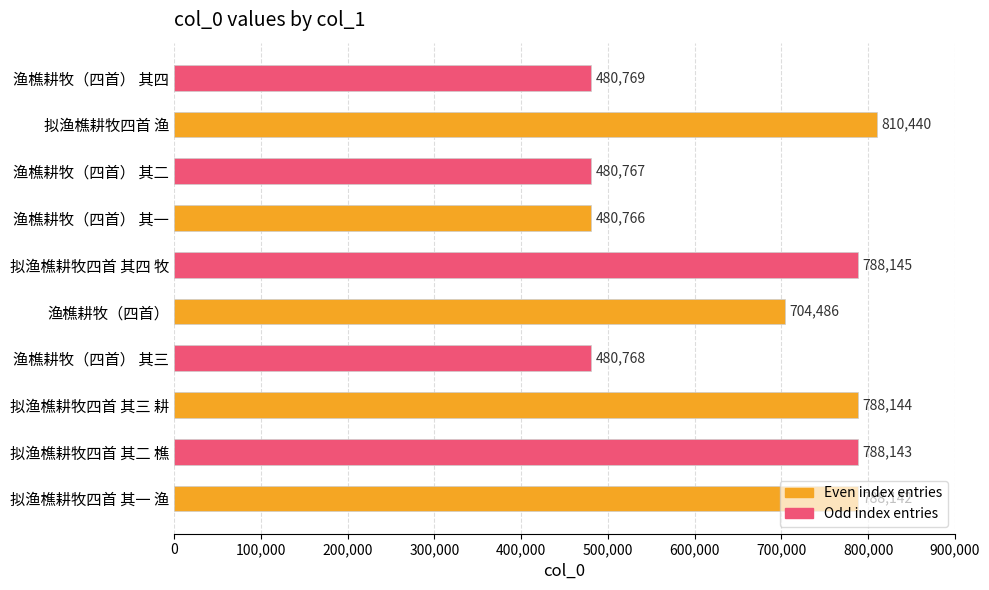

What is the sum of all values?

6590570